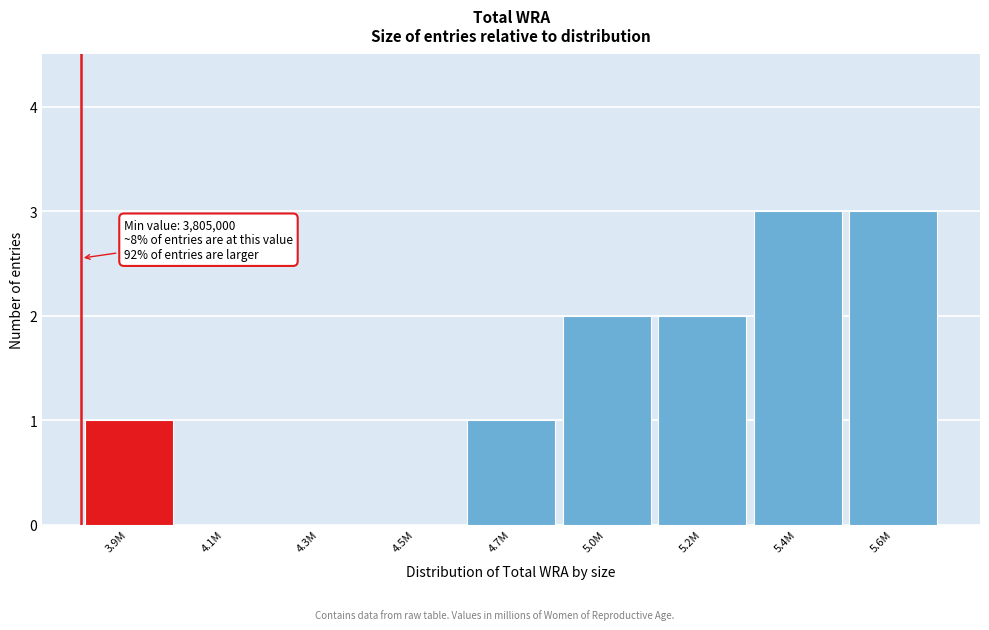

Reading left to right, list all the values displayed in this chart.

3.9M=1	4.1M=0	4.3M=0	4.5M=0	4.7M=1	5.0M=2	5.2M=2	5.4M=3	5.6M=3